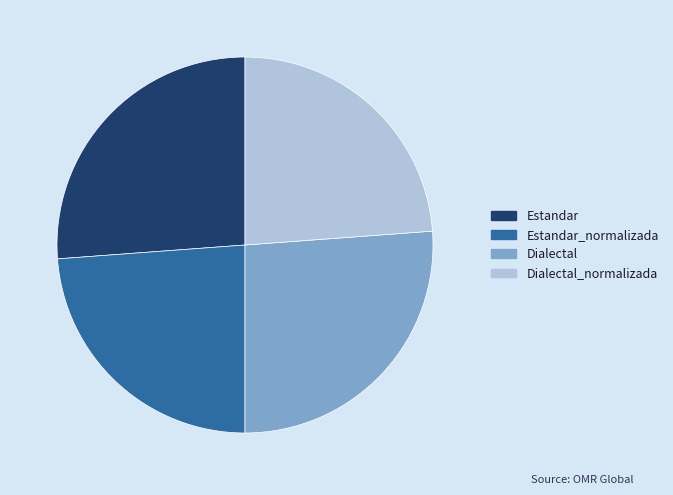

How many slices are in this pie chart?

4